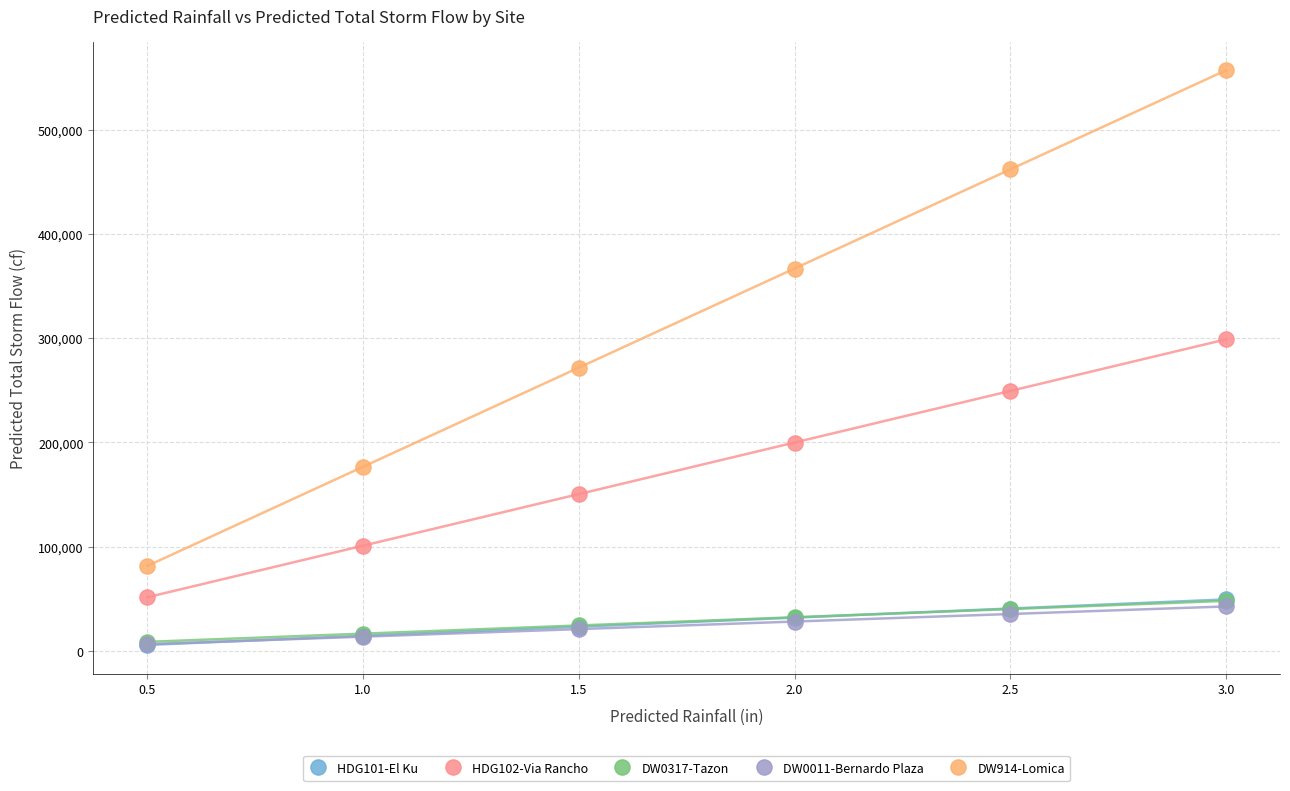

What are all the series names shown in the legend?

HDG101-El Ku, HDG102-Via Rancho, DW0317-Tazon, DW0011-Bernardo Plaza, DW914-Lomica